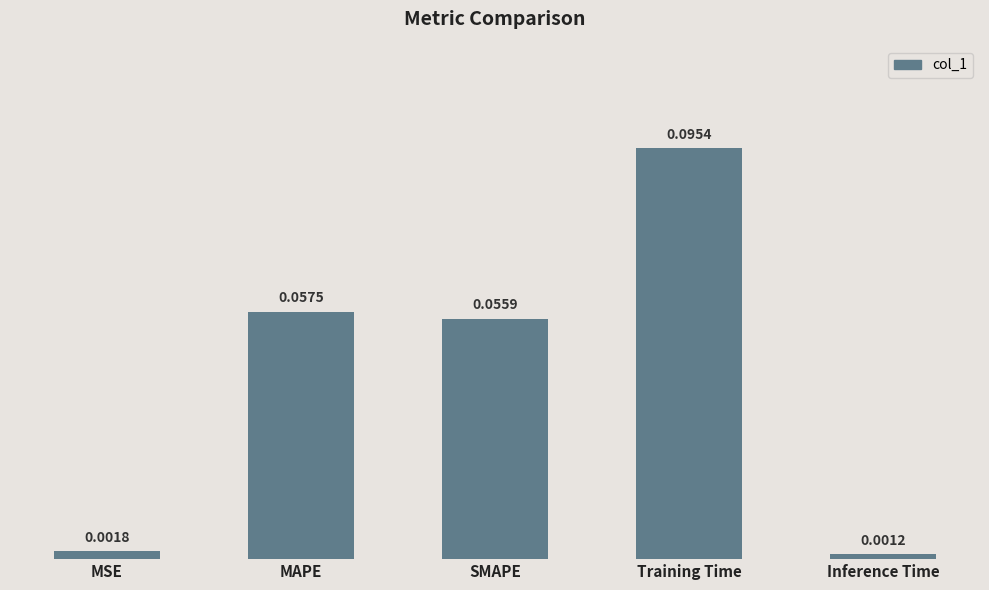

List the labels in order of value, smallest first.

Inference Time, MSE, SMAPE, MAPE, Training Time